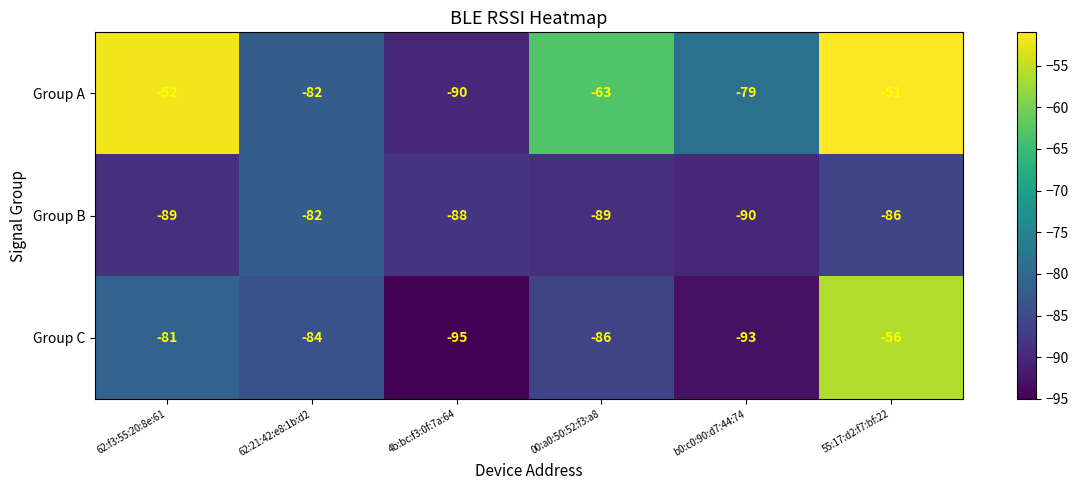

What is the total value across all series at 00:a0:50:52:f3:a8?

-238